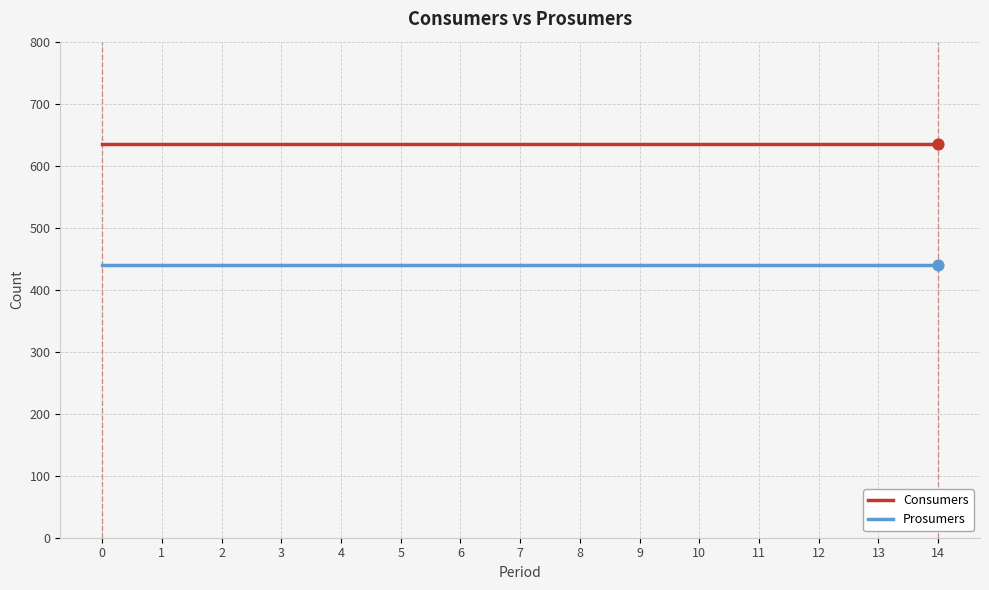

What is the total value across all series at 1?

1075